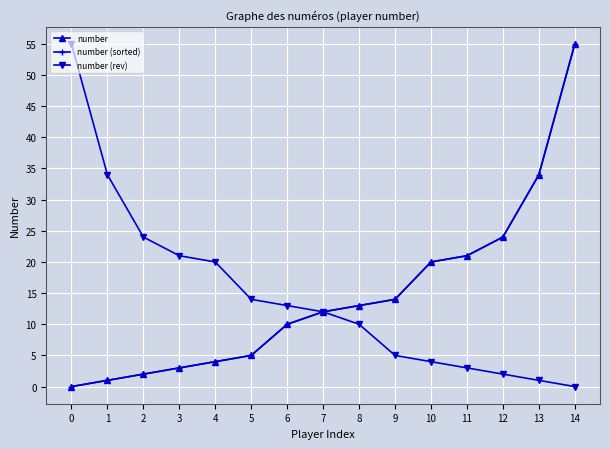

What is the sum of the number (sorted) values at 10 and 14?

75